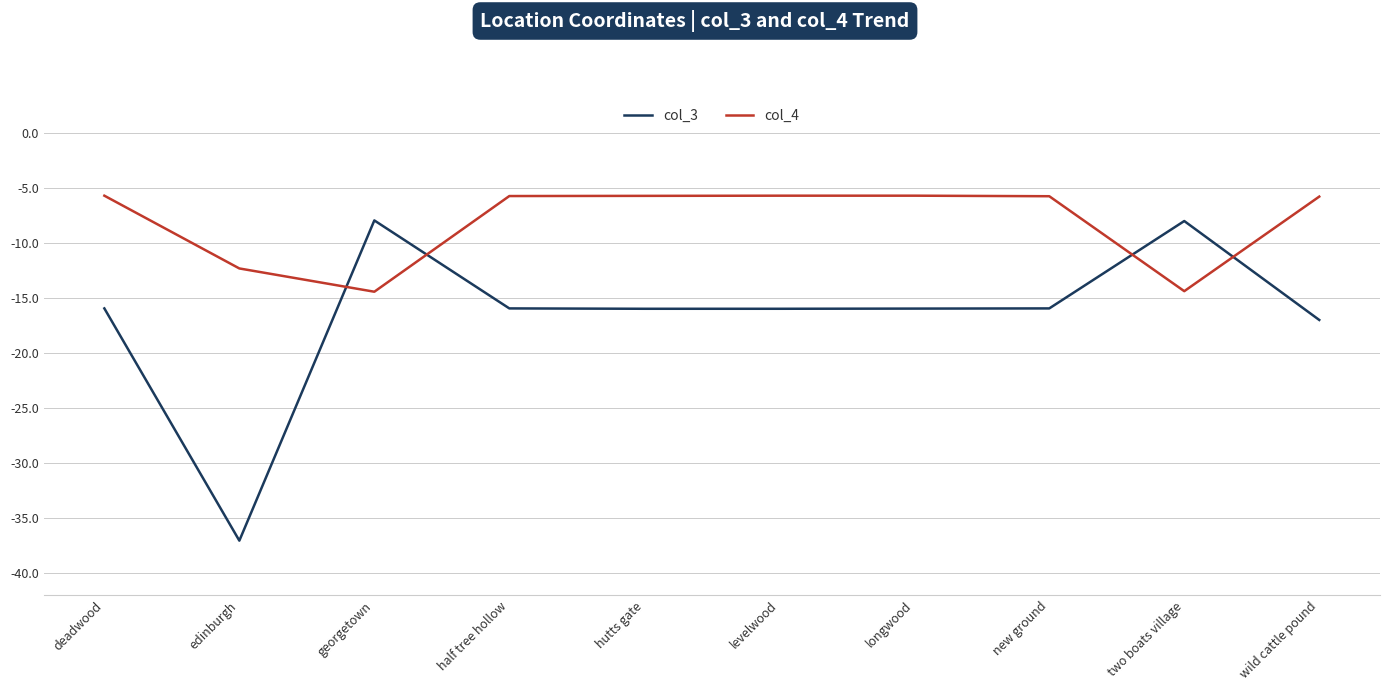

Rank the series by their maximum value, from highest to lowest.

col_4, col_3